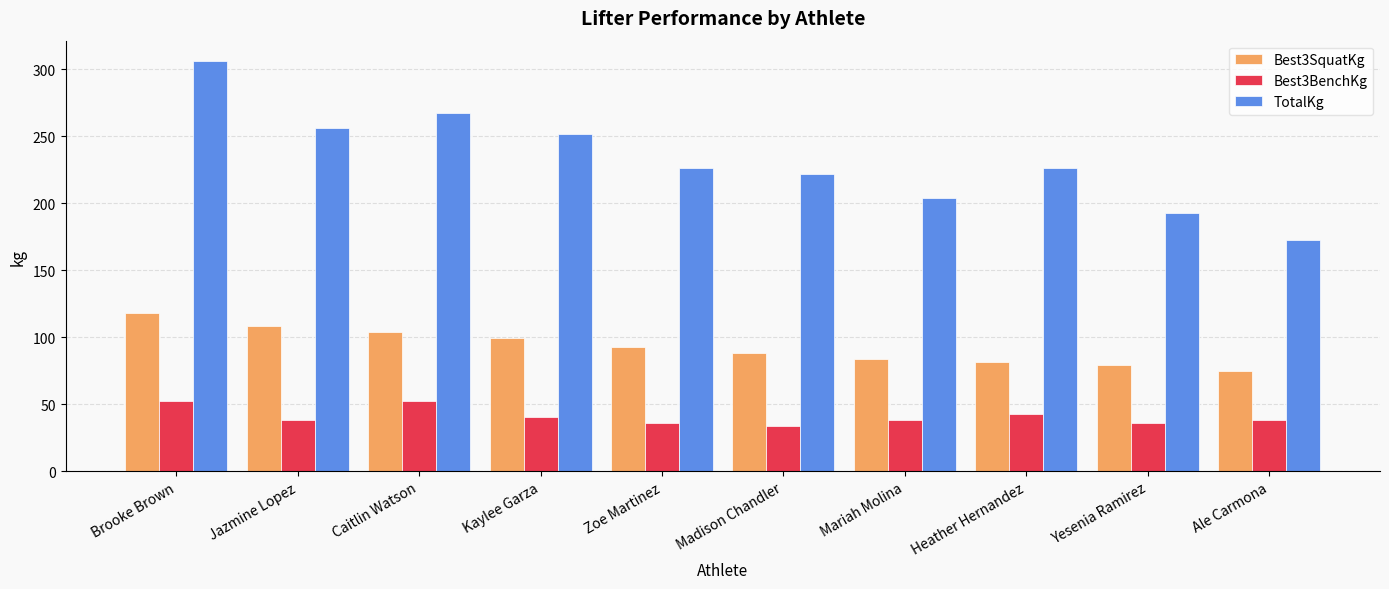

What position from the right is Ale Carmona?

1